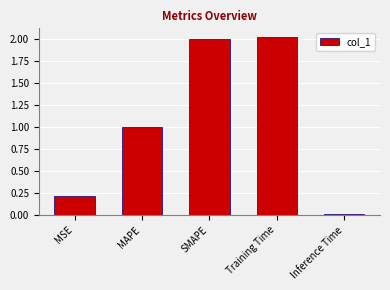

The chart shows a value of 0.7 at Training Time. True or false?

False